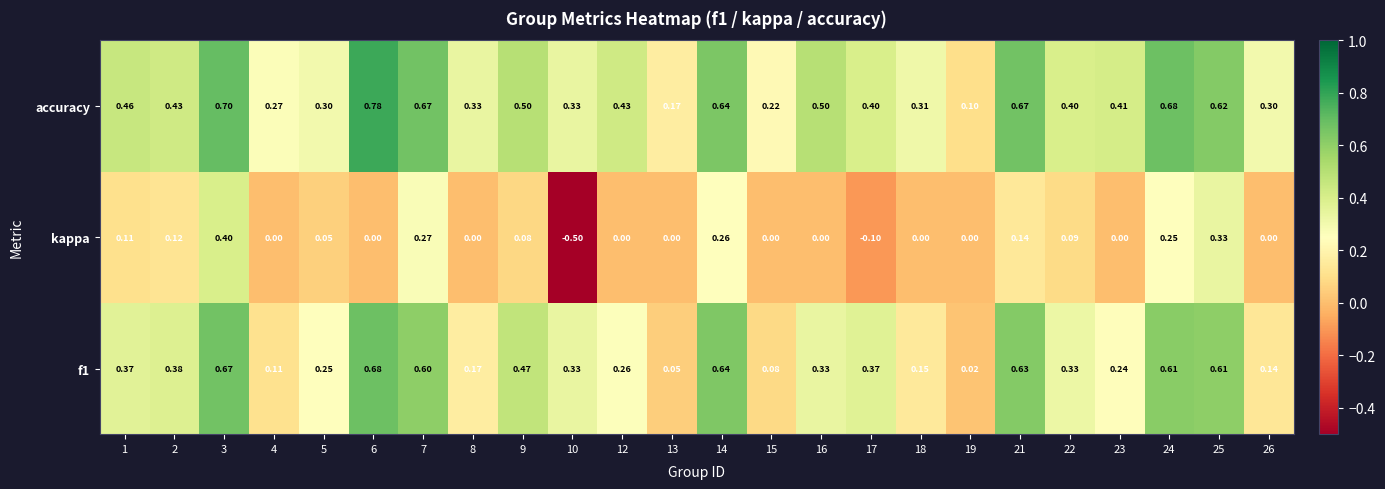

Which series has the widest spread of values?

kappa